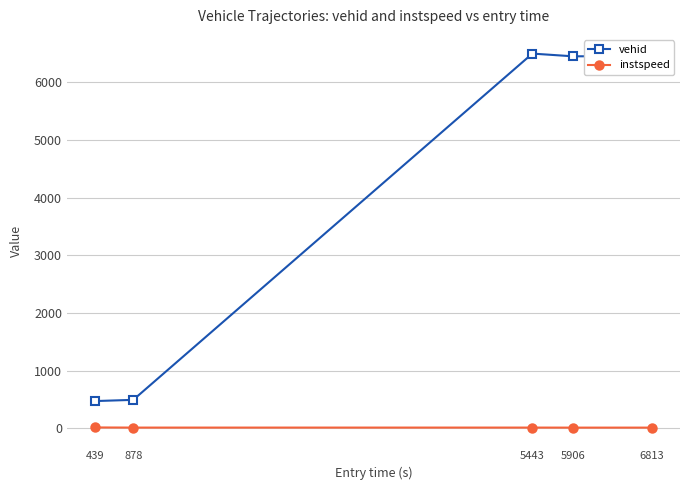

Rank the series by their maximum value, from lowest to highest.

instspeed, vehid